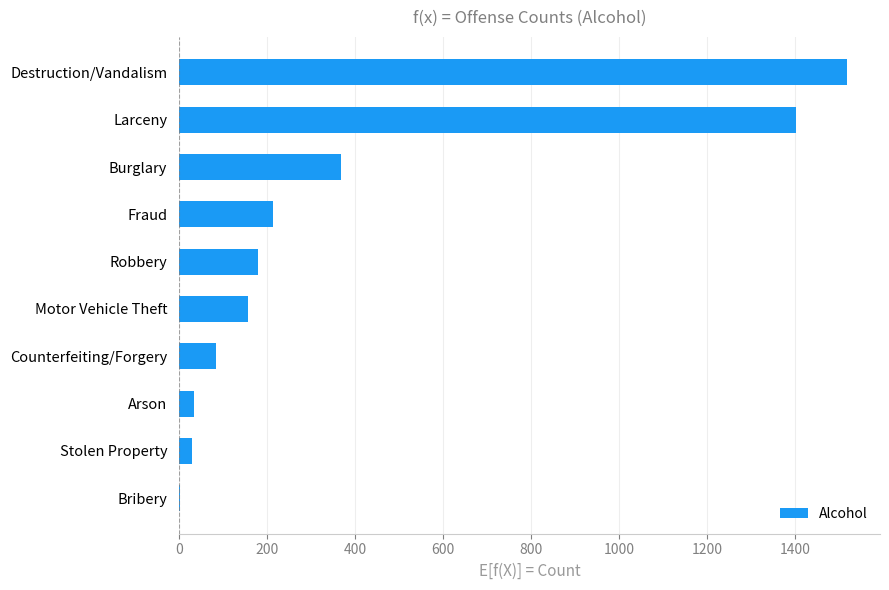

What is the average value?

399